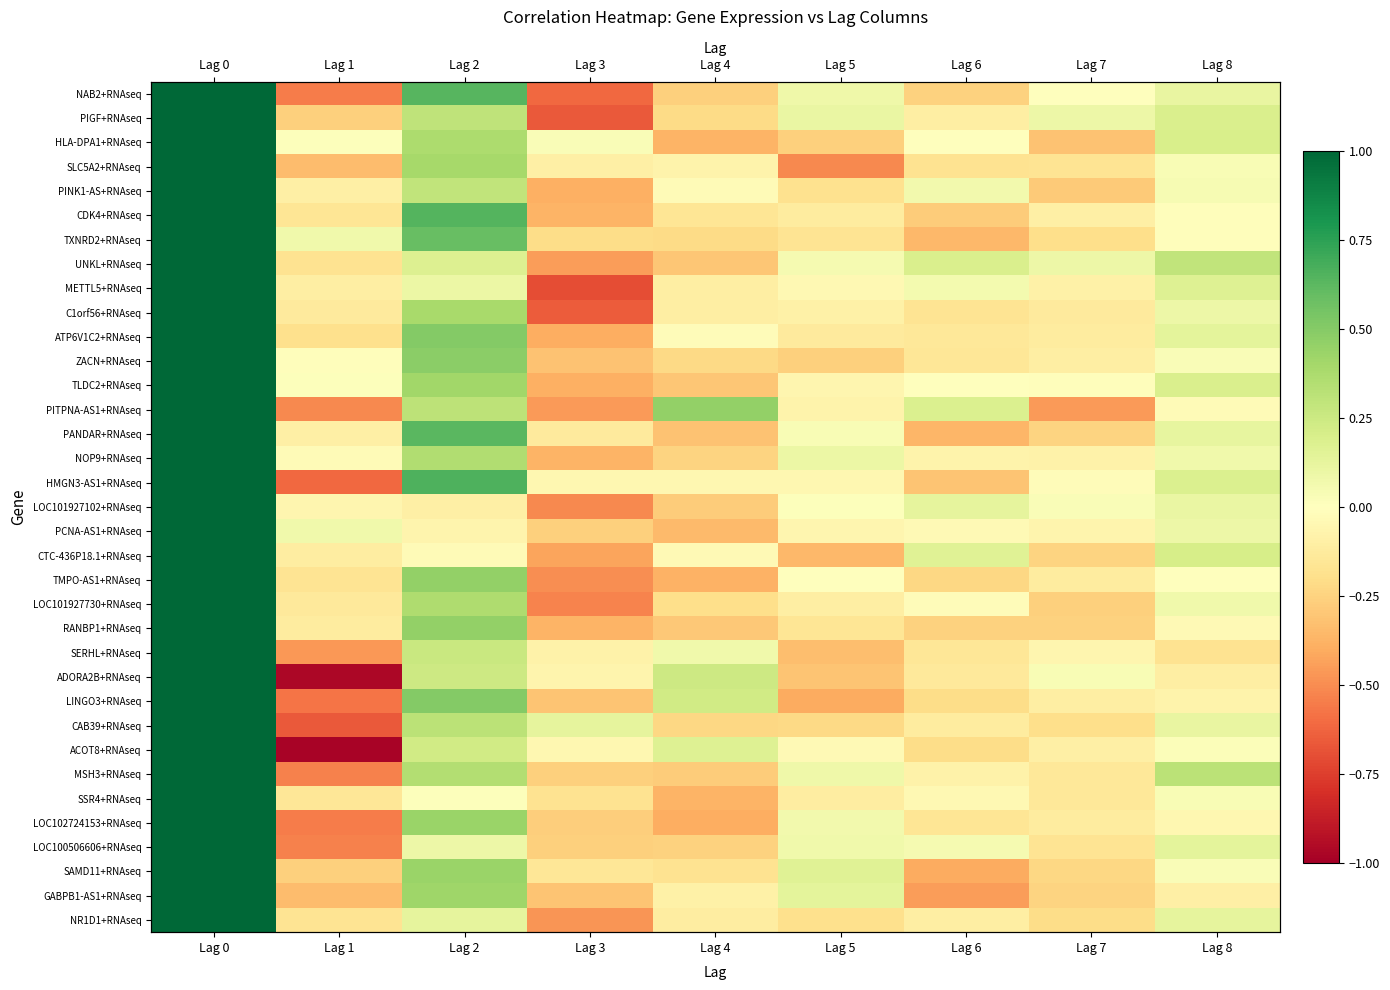

Between Lag 2 and Lag 1, which is larger?

Lag 2